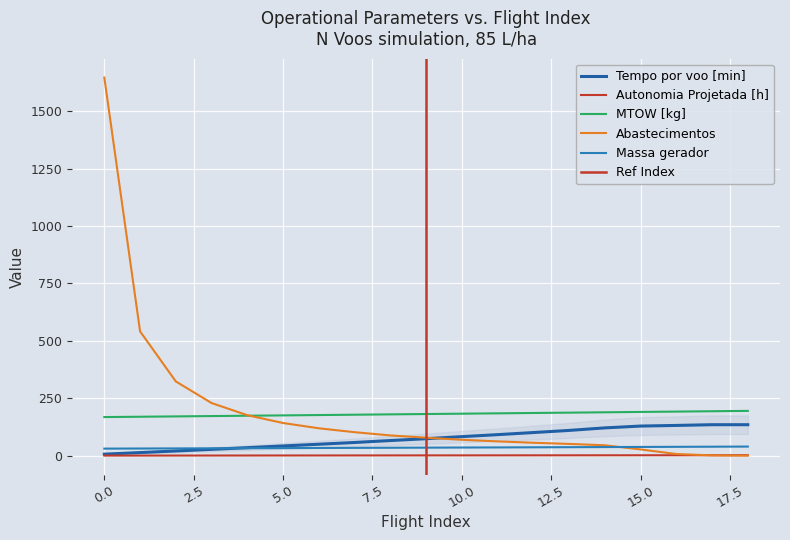

Which category has the highest value in the Tempo por voo [min] series?

17